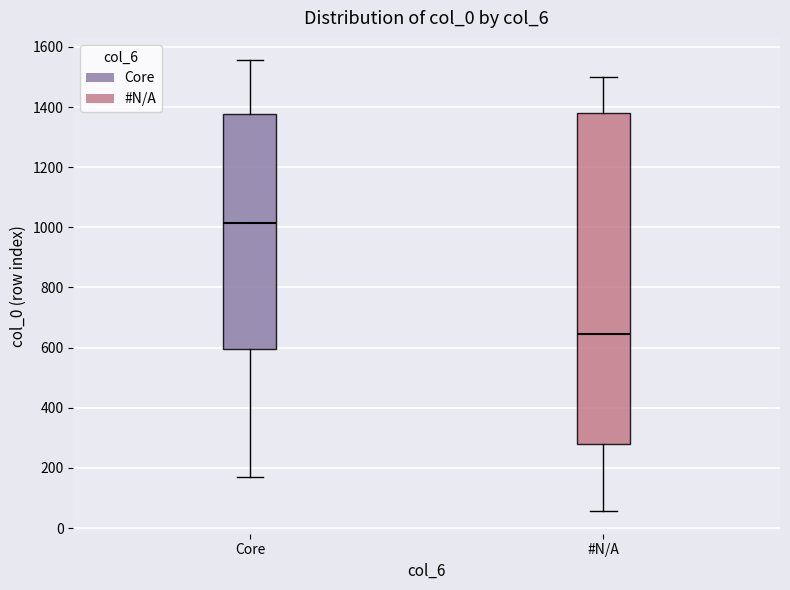

Reading left to right, read every box against the y-axis: the position of its median line, the range the box covers, and the ends of its whiskers. The values are not printed on the chart, so give them approximately, as read against the axis.

Core: median 1020, box 600 to 1380, whiskers 180 to 1560
#N/A: median 640, box 280 to 1380, whiskers 60 to 1500